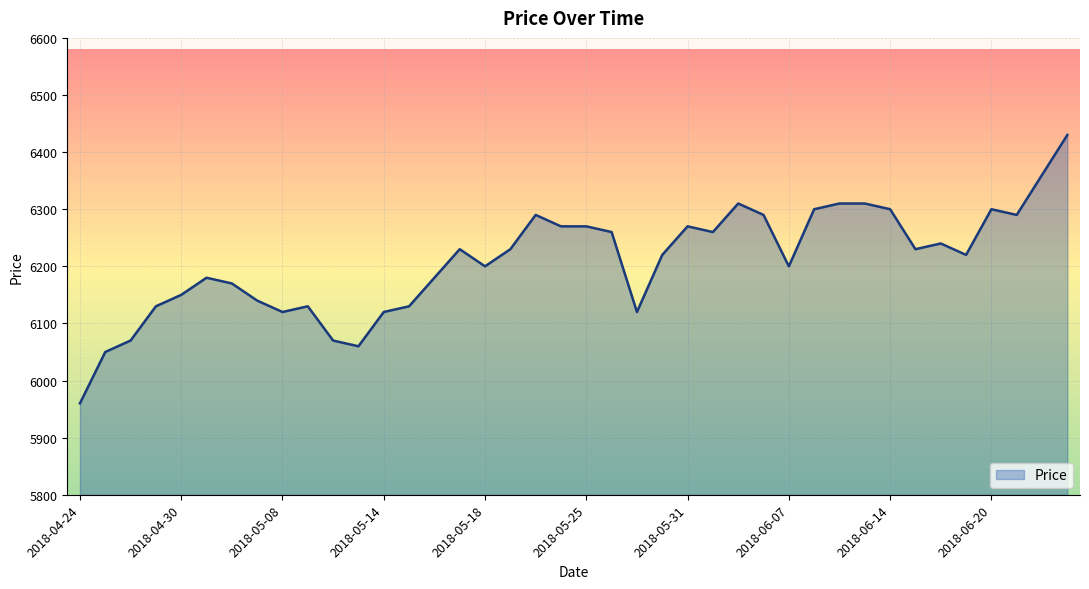

What is the maximum value shown in the chart?

6430